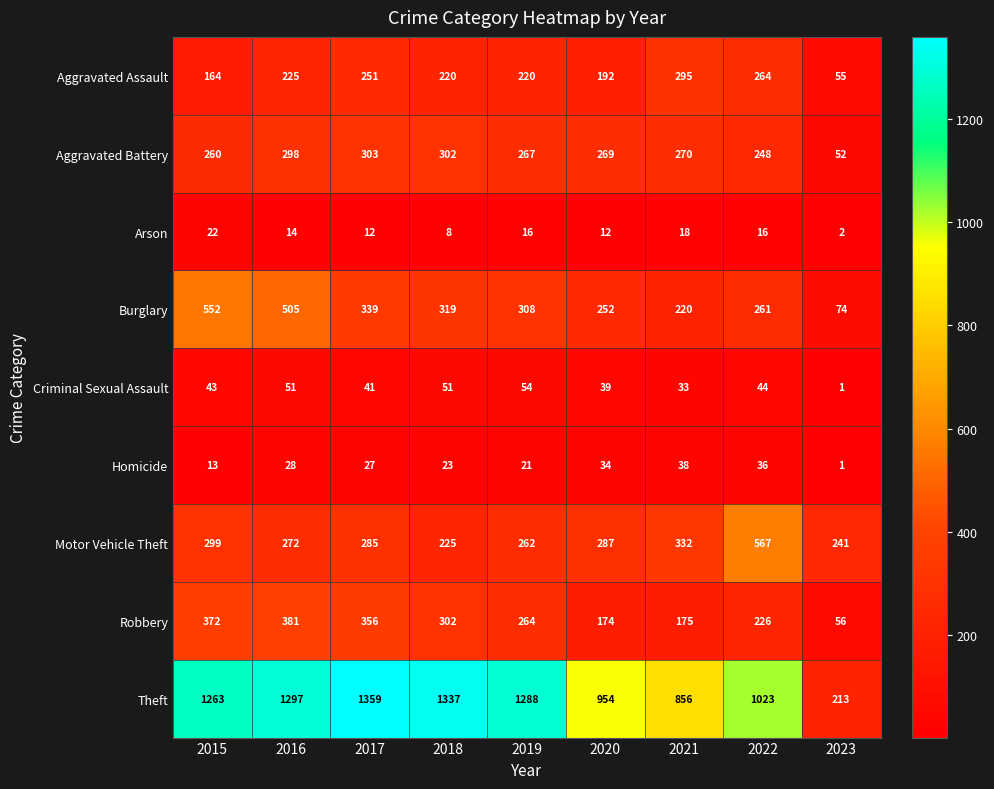

At 2016, list the series in order from largest to smallest.

Theft, Burglary, Robbery, Aggravated Battery, Motor Vehicle Theft, Aggravated Assault, Criminal Sexual Assault, Homicide, Arson